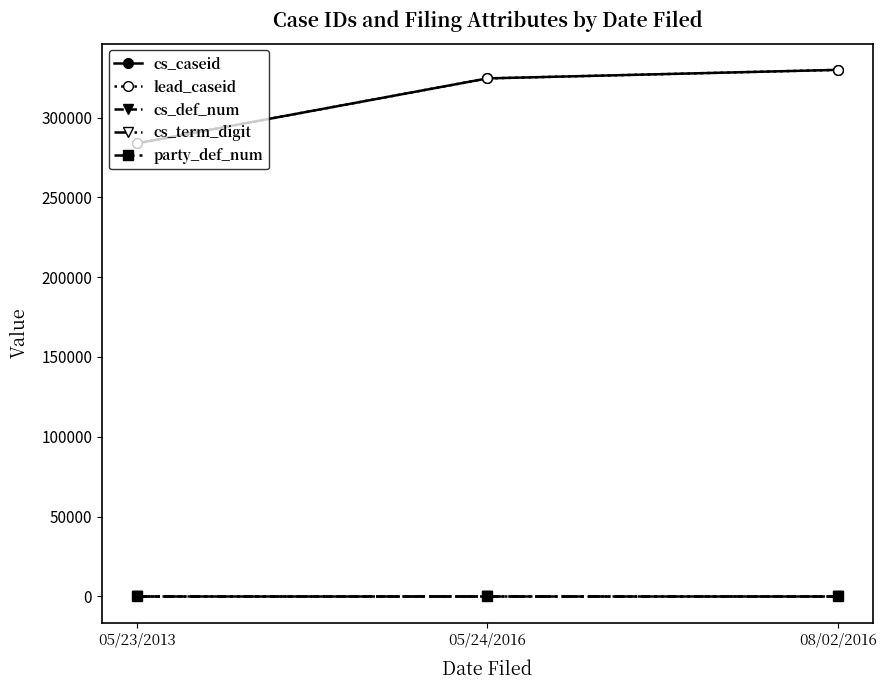

Reading left to right, transcribe all the data shown in this chart.

cs_caseid: 05/23/2013=283864	05/24/2016=324557	08/02/2016=329904
lead_caseid: 05/23/2013=283863	05/24/2016=324556	08/02/2016=329903
cs_def_num: 05/23/2013=1	05/24/2016=1	08/02/2016=1
cs_term_digit: 05/23/2013=6	05/24/2016=6	08/02/2016=6
party_def_num: 05/23/2013=1	05/24/2016=1	08/02/2016=1